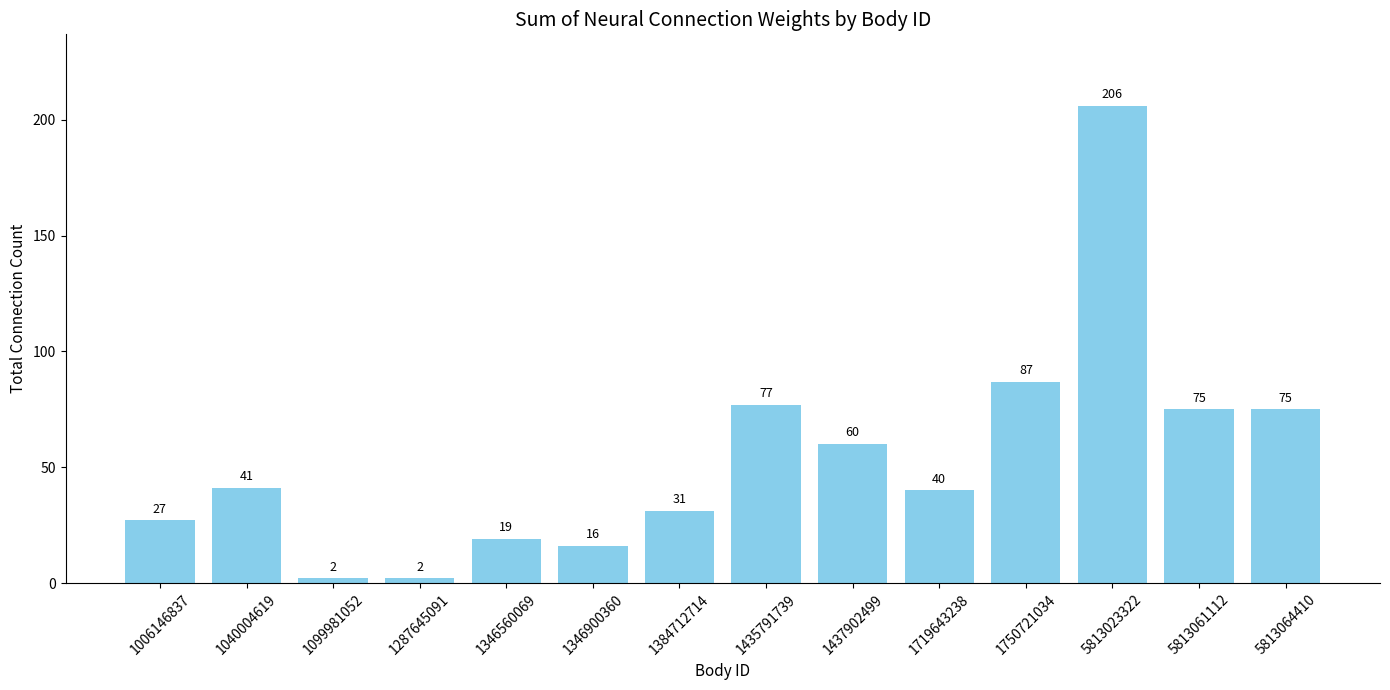

True or false: the data shows 10 at 1006146837.

False